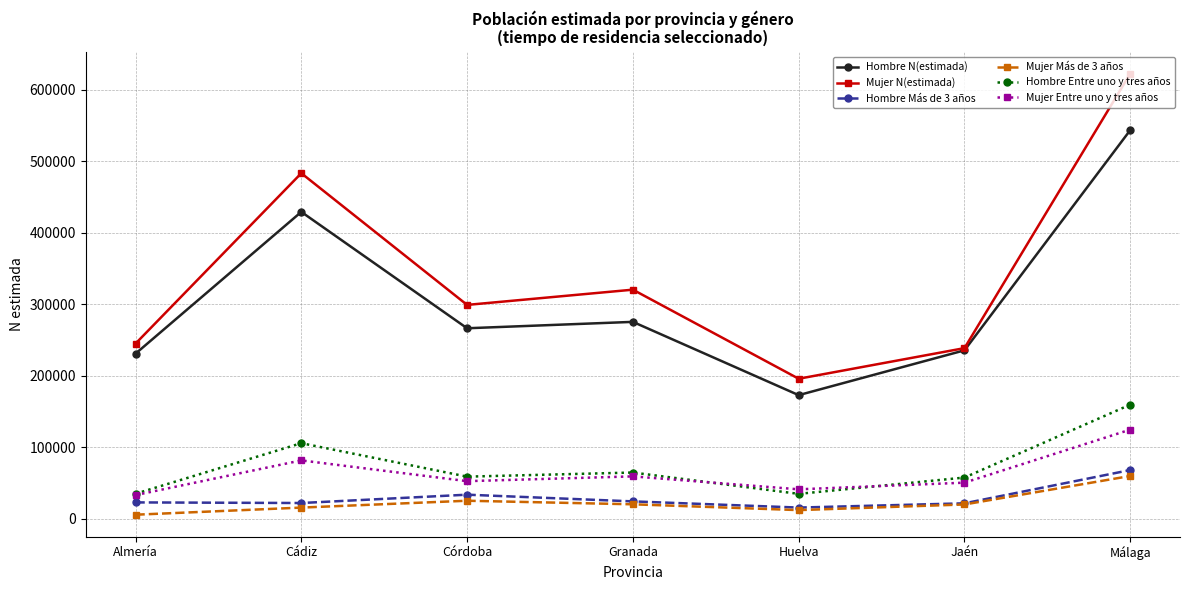

Count the number of data series in this chart.

6